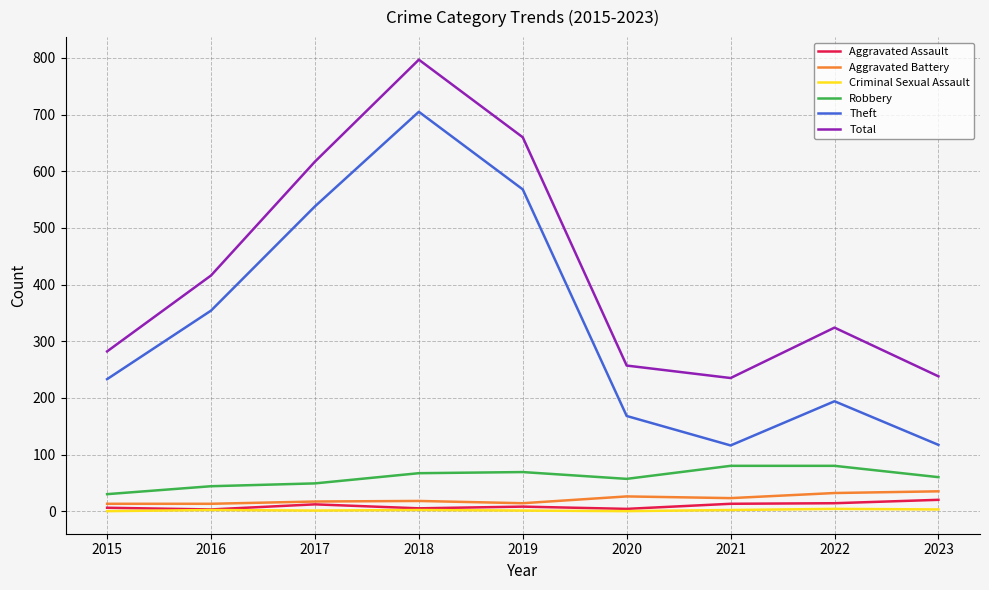

How many lines are shown in the chart?

6